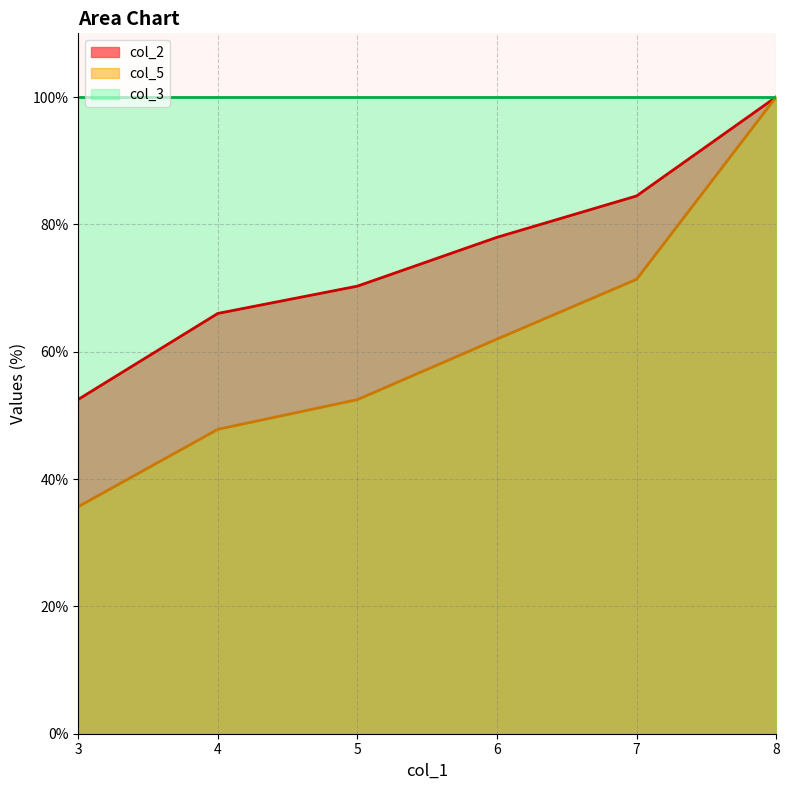

True or false: col_2 has a value of 58.2 at 7.

False